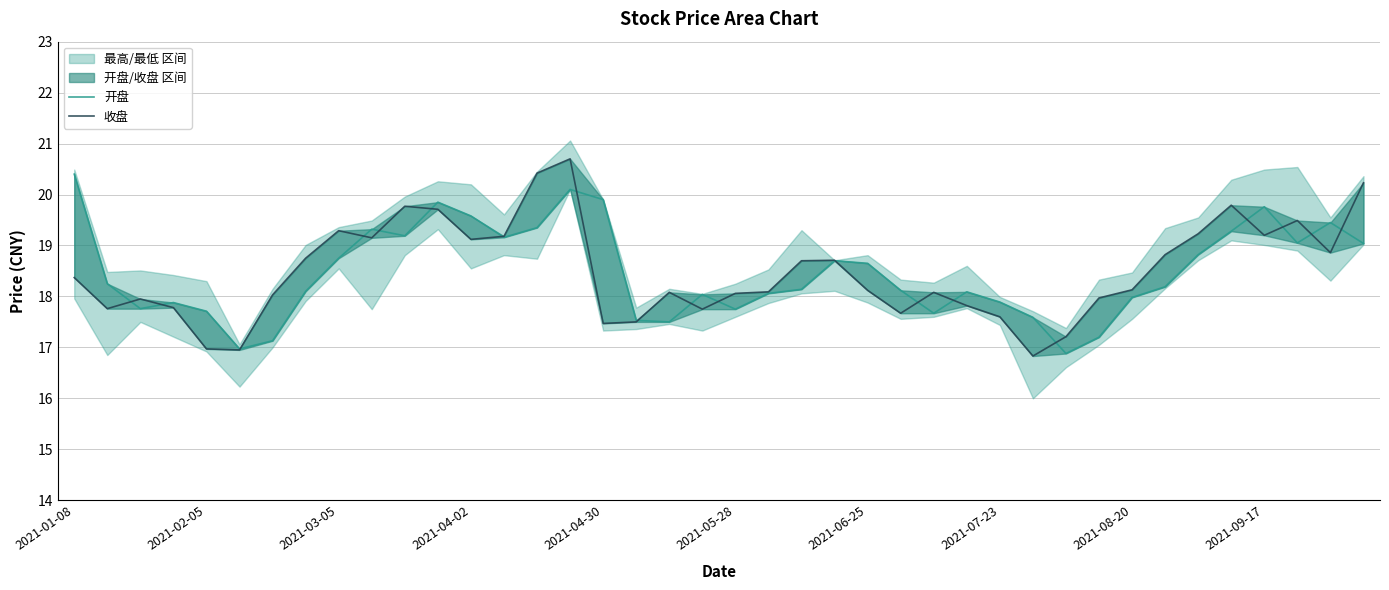

Where does the 开盘 series first go above 18?

2021-01-08